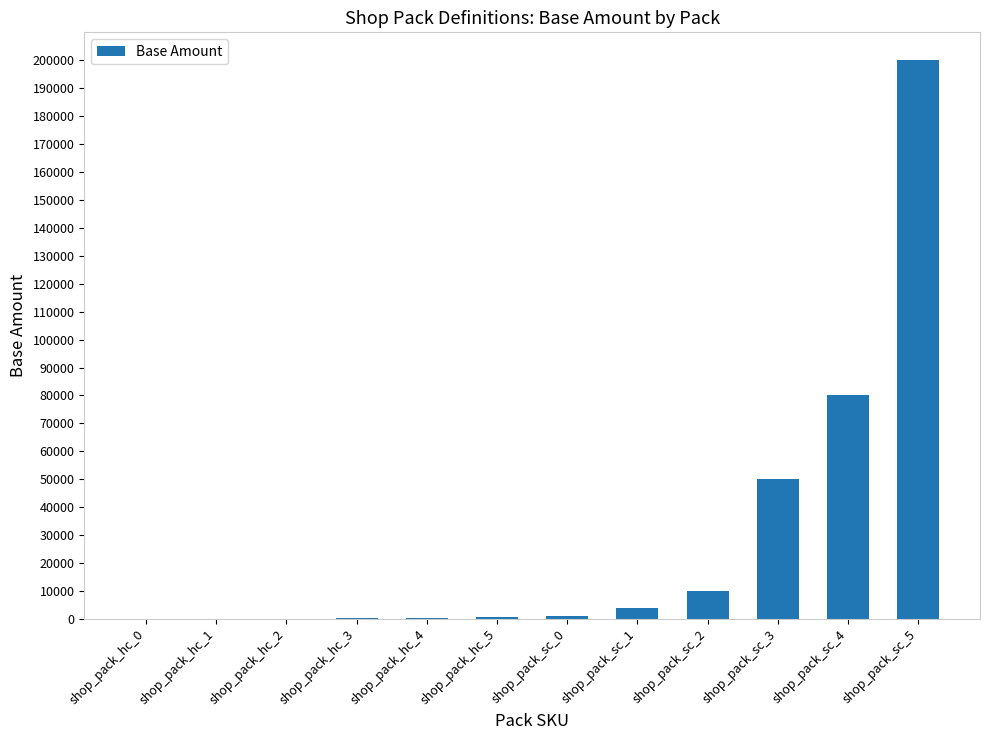

What is the sum of all values?

346558